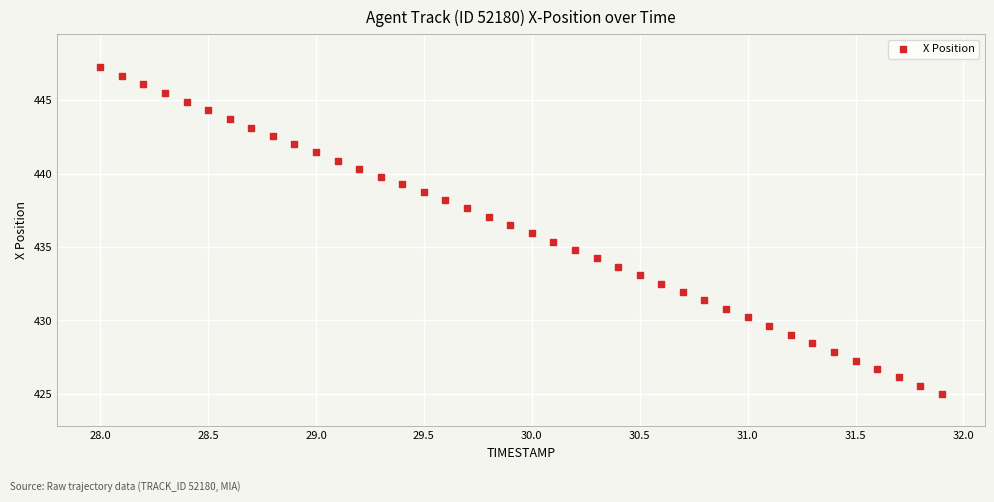

What is the range of Y values (max minus min)?

22.3